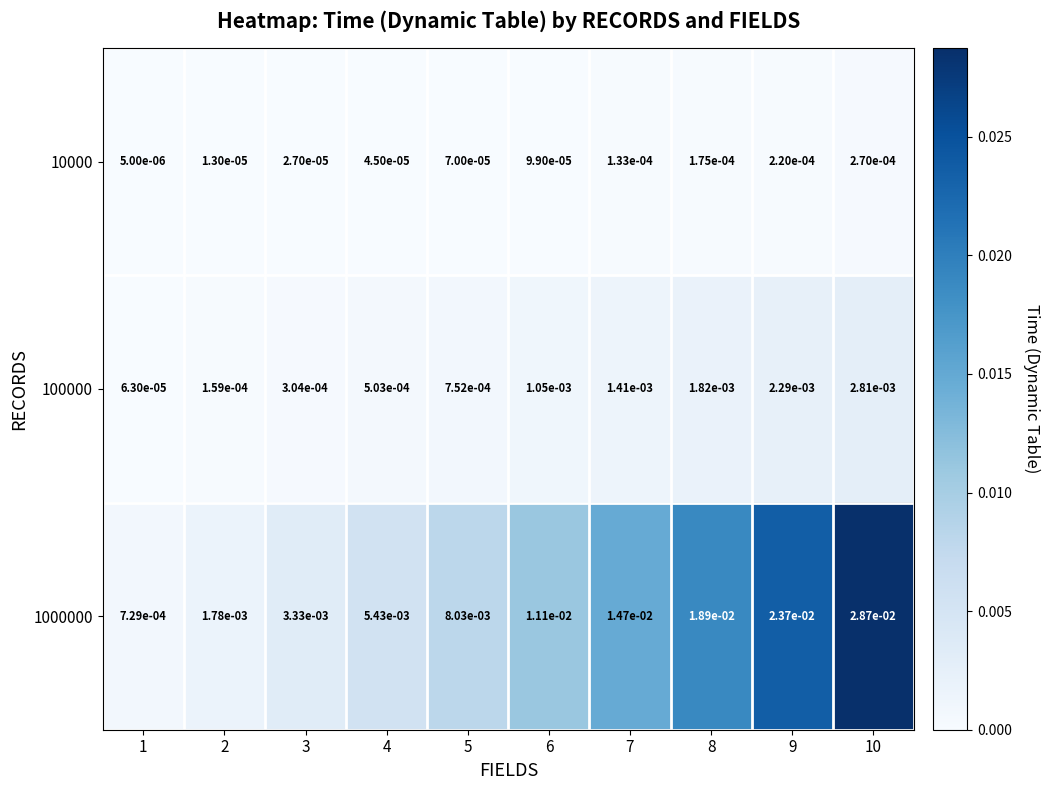

At which category is the sum across all series the highest?

10